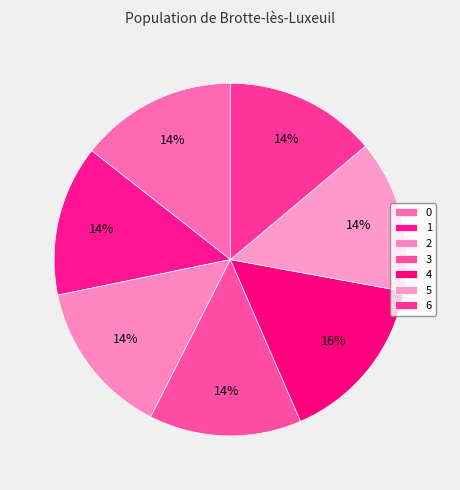

Count the number of slices in the pie.

7